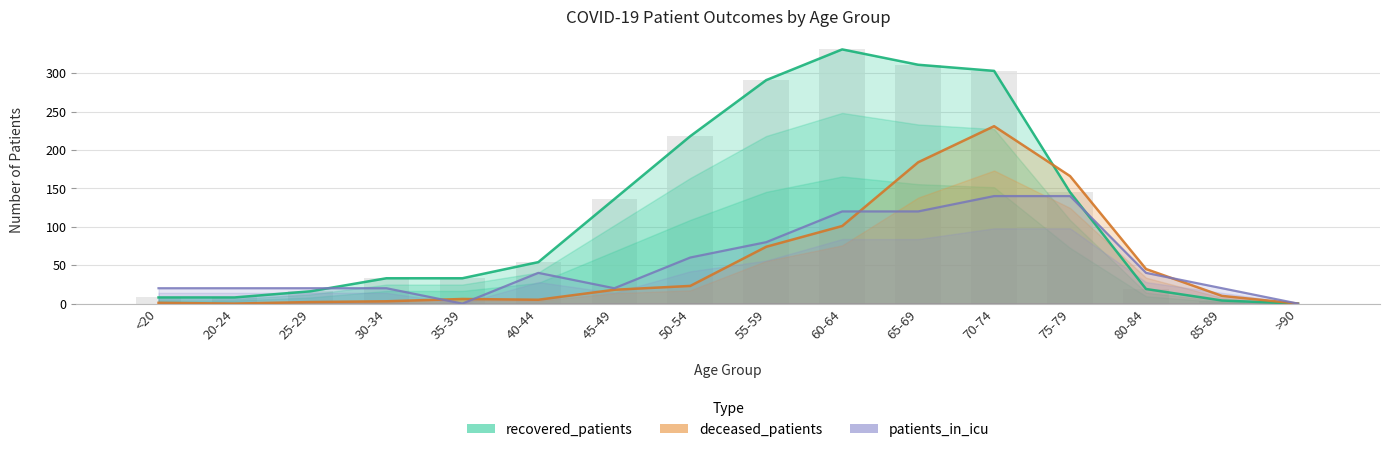

What is the sum of the deceased_patients values at 80-84 and 85-89?

55